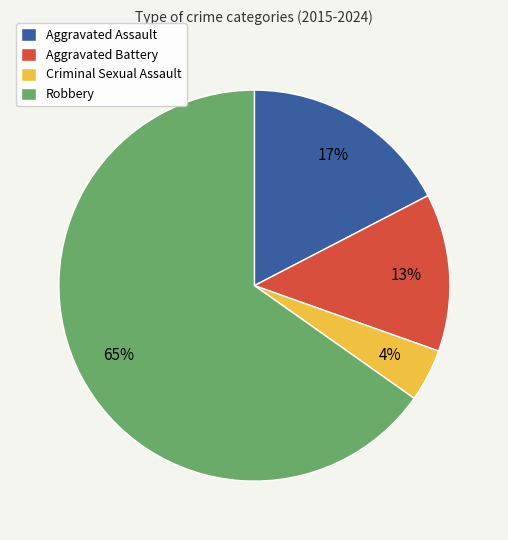

What is the smallest slice in the pie chart?

Criminal Sexual Assault